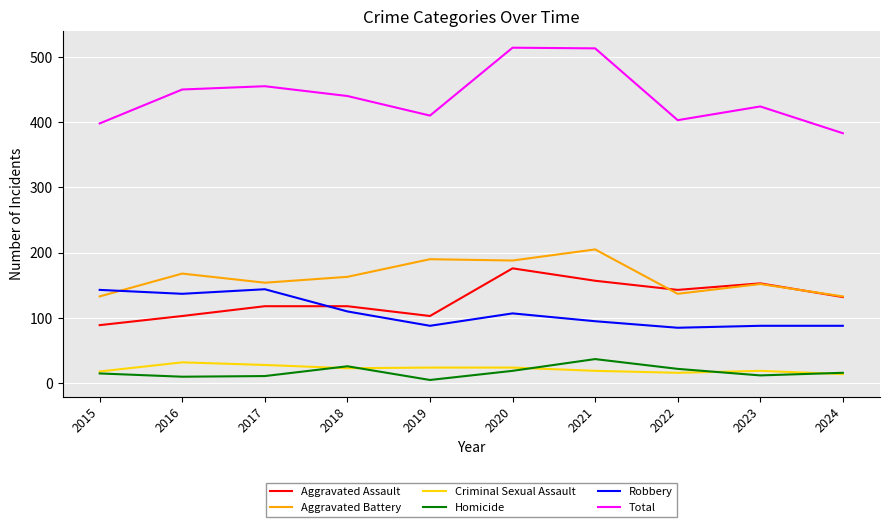

Which category has the highest value in the Aggravated Battery series?

2021